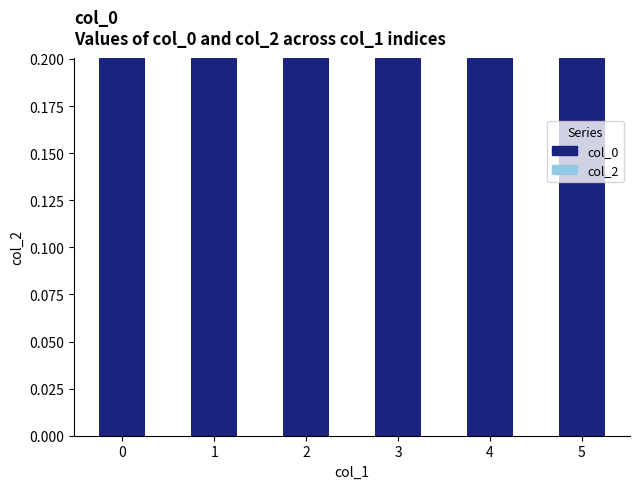

What is the maximum value shown in the chart?

2.0